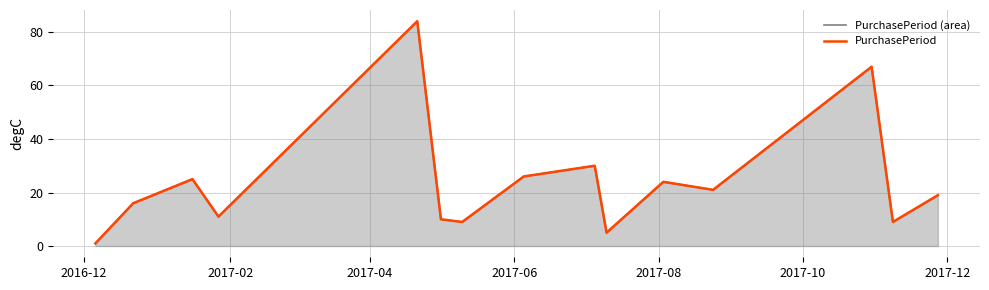

Is the value of PurchasePeriod (area) at 2017-02 greater than the value of PurchasePeriod at 11?

No